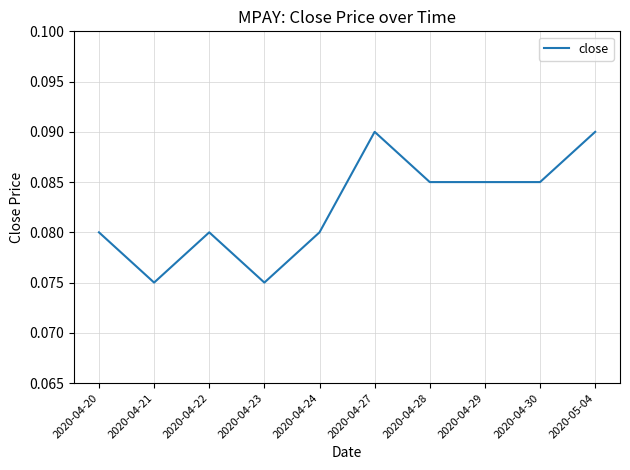

What position from the right is 2020-04-20?

10